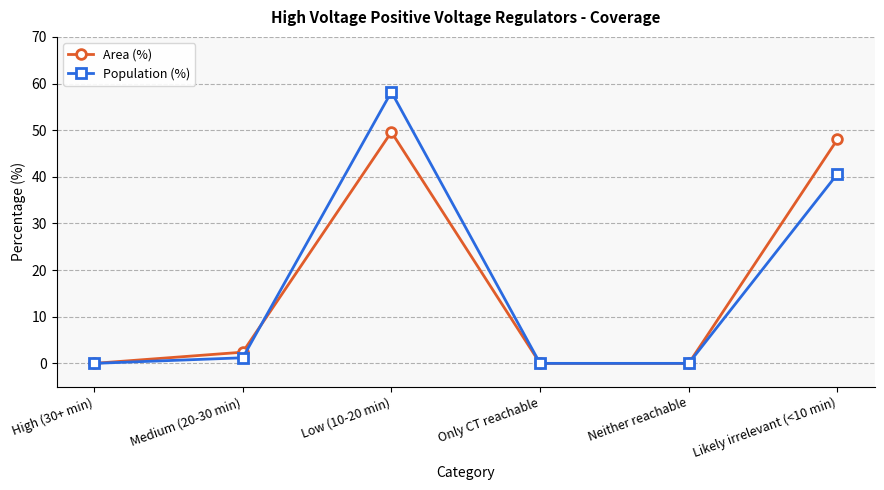

What is the difference between the highest and lowest values at Likely irrelevant (<10 min)?

7.4